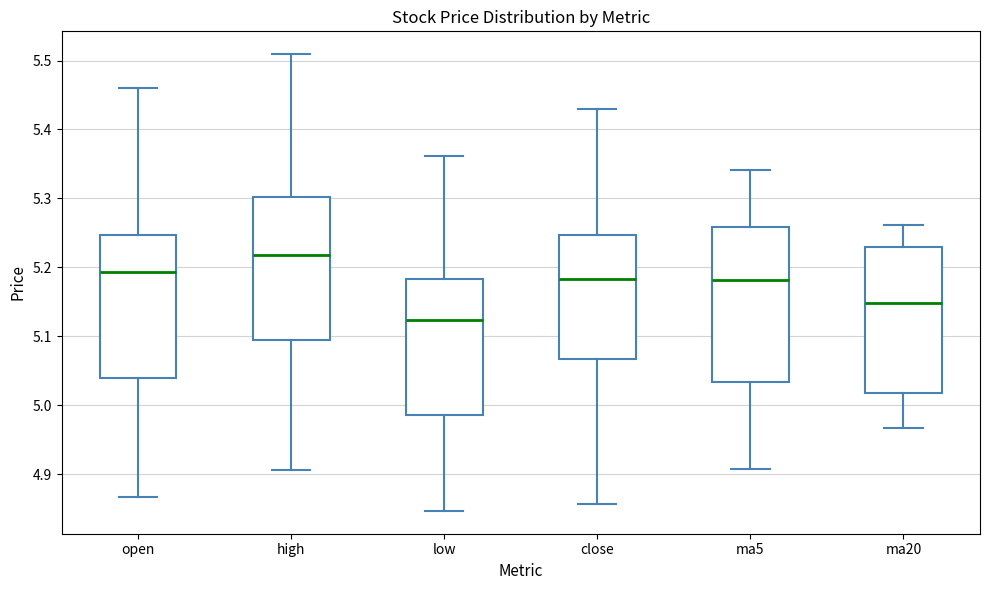

Comparing the boxes themselves (not the whiskers), which one is the tallest?

ma5